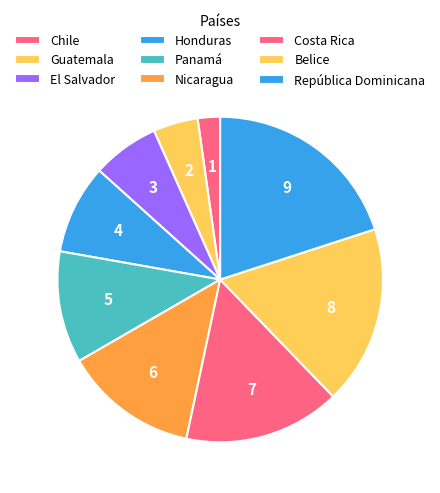

Count the number of slices in the pie.

9